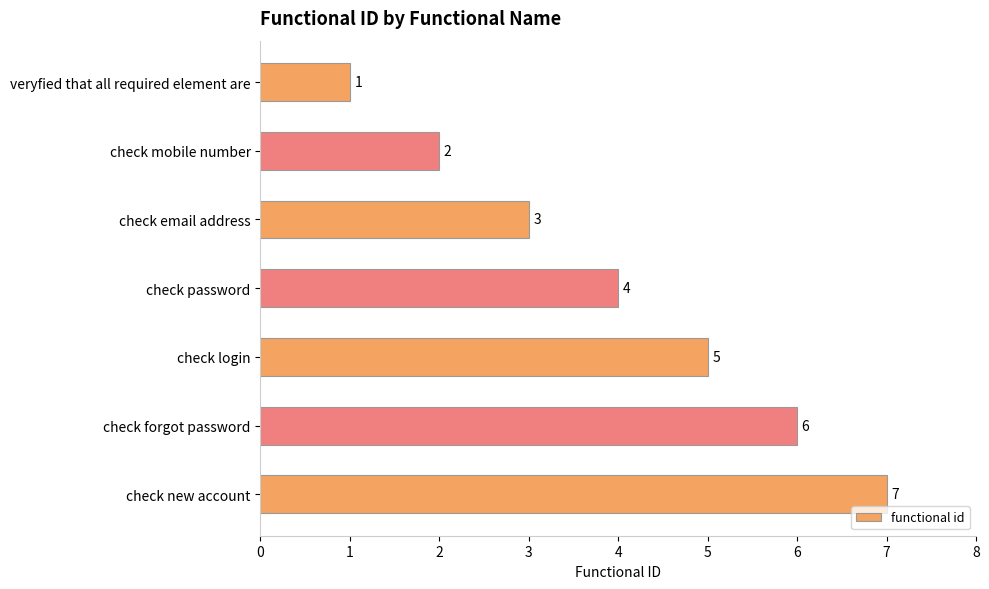

What position from the bottom is check mobile number?

6